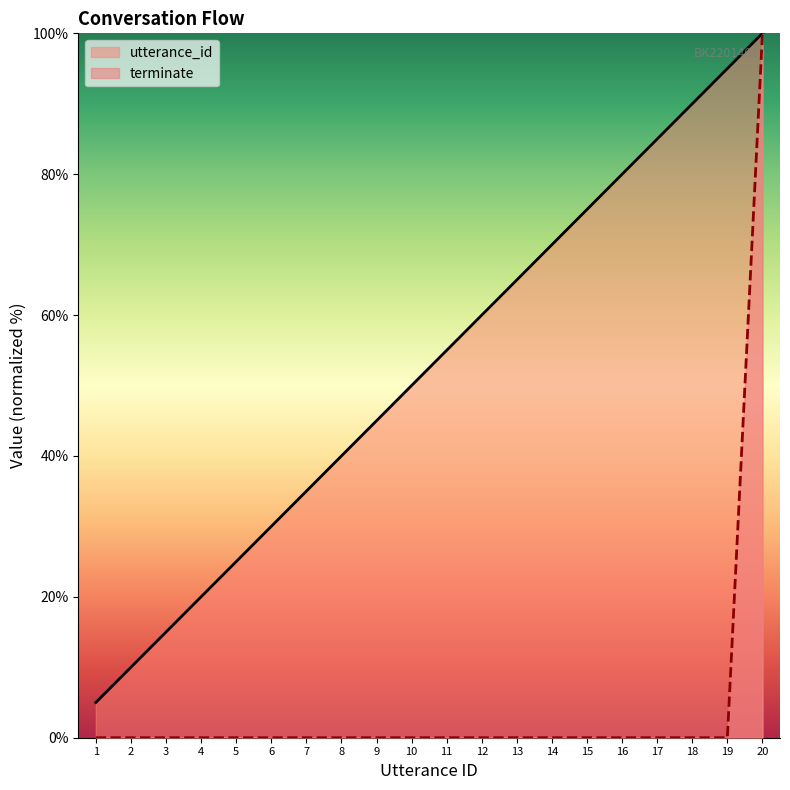

At how many categories does at least one series exceed 32?

14